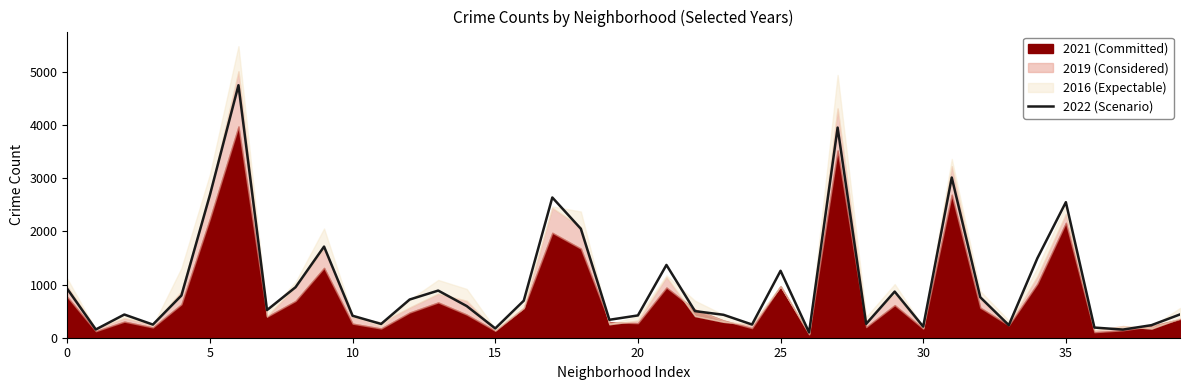

What is the ratio of the value at 11 to the value at 32?

0.3